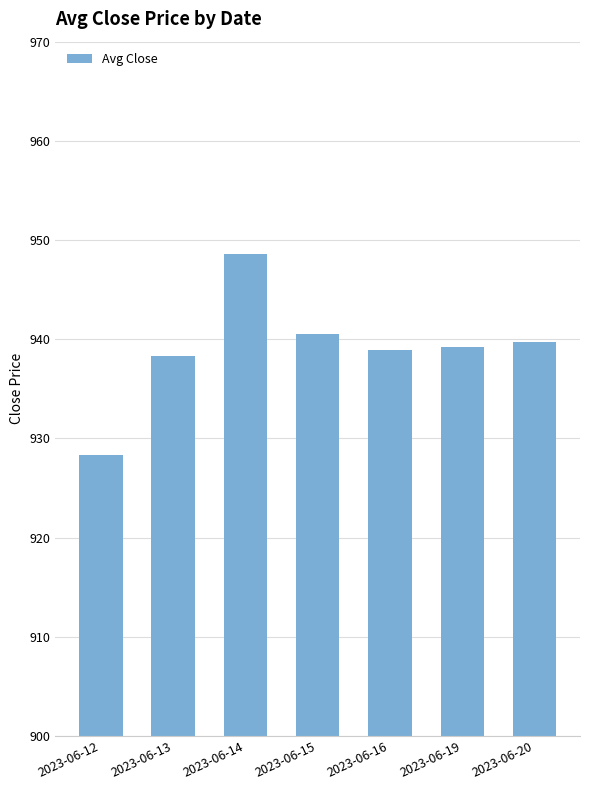

Reading right to left, extract all data points from this chart.

939.7	939.2	938.9	940.5	948.6	938.3	928.3